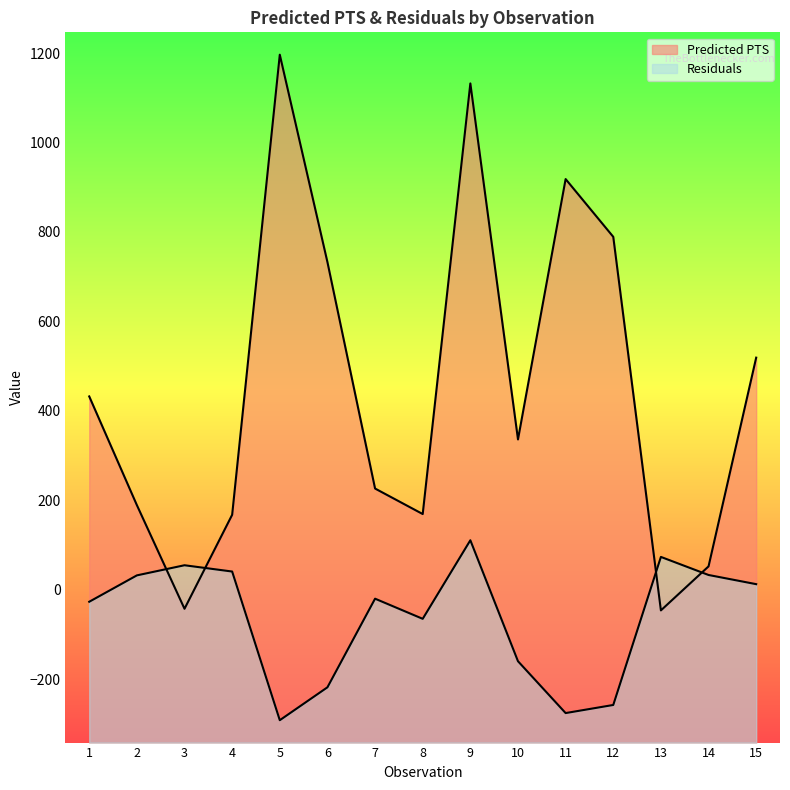

Which series has the largest total across all categories?

Predicted PTS